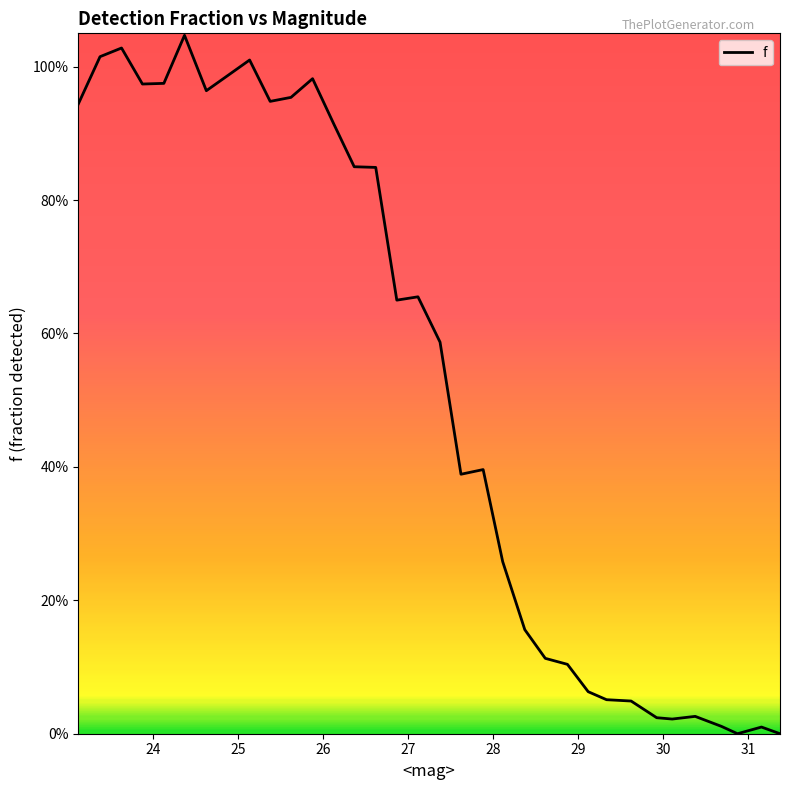

Does the chart display data point markers on the line(s)?

No